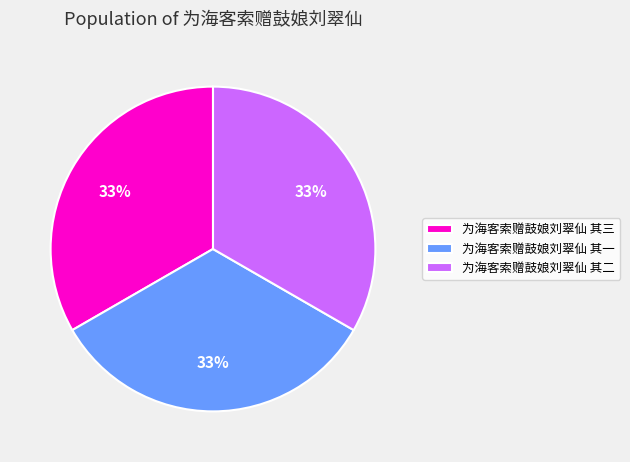

Is it true that 为海客索赠鼓娘刘翠仙 其一 is 39% of the pie?

False